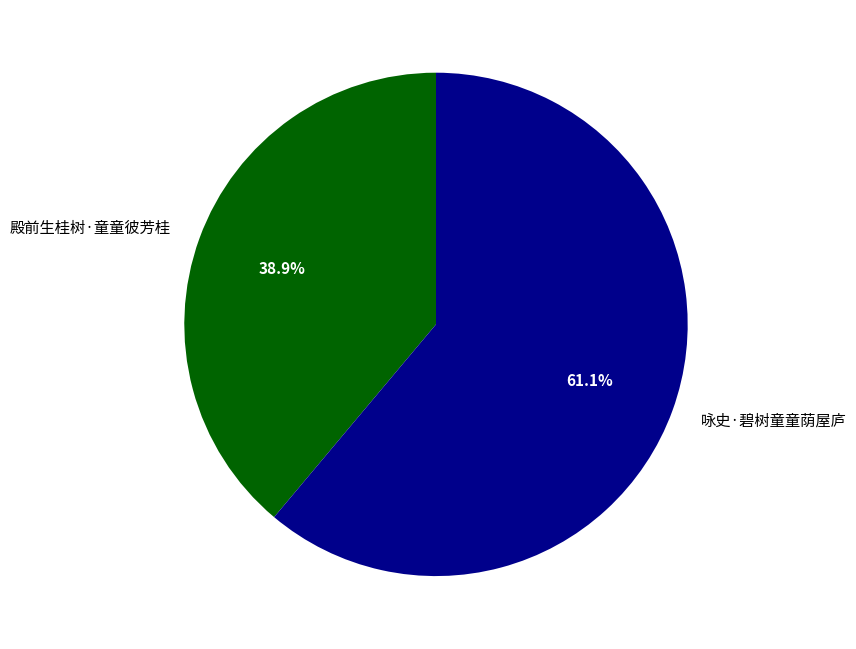

What percentage do 殿前生桂树·童童彼芳桂 and 咏史·碧树童童荫屋庐 together represent?

100.0%